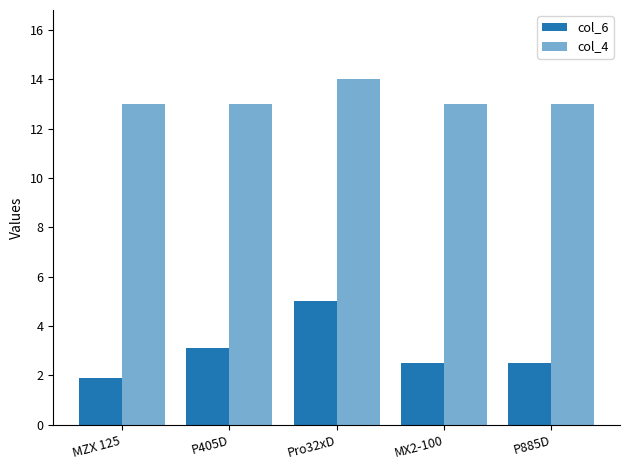

Where is col_6 nearest to the value 3?

P405D